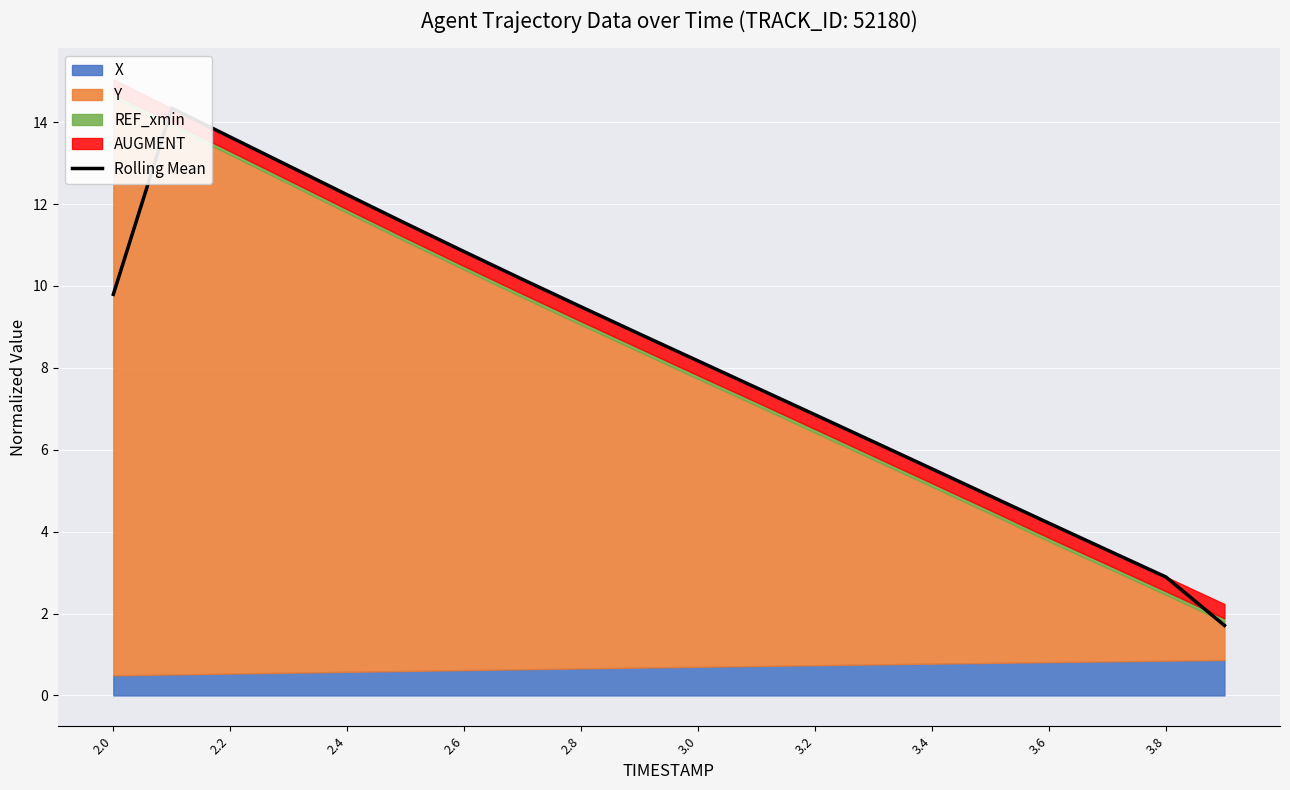

What is the change in value from 2.8 to 3.4?

-4.0